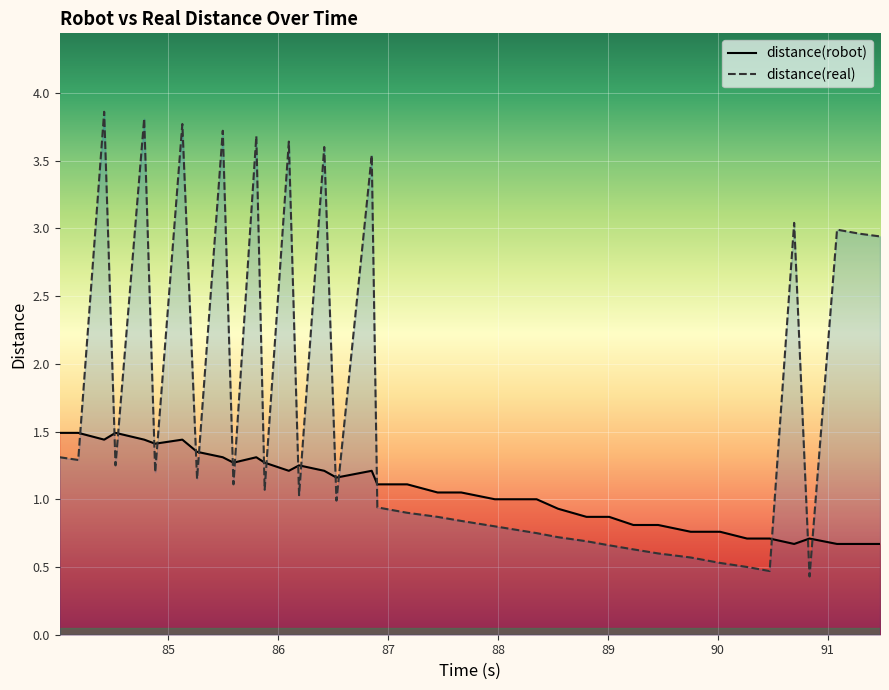

Where do distance(robot) and distance(real) first cross each other?

84.182 and 84.418